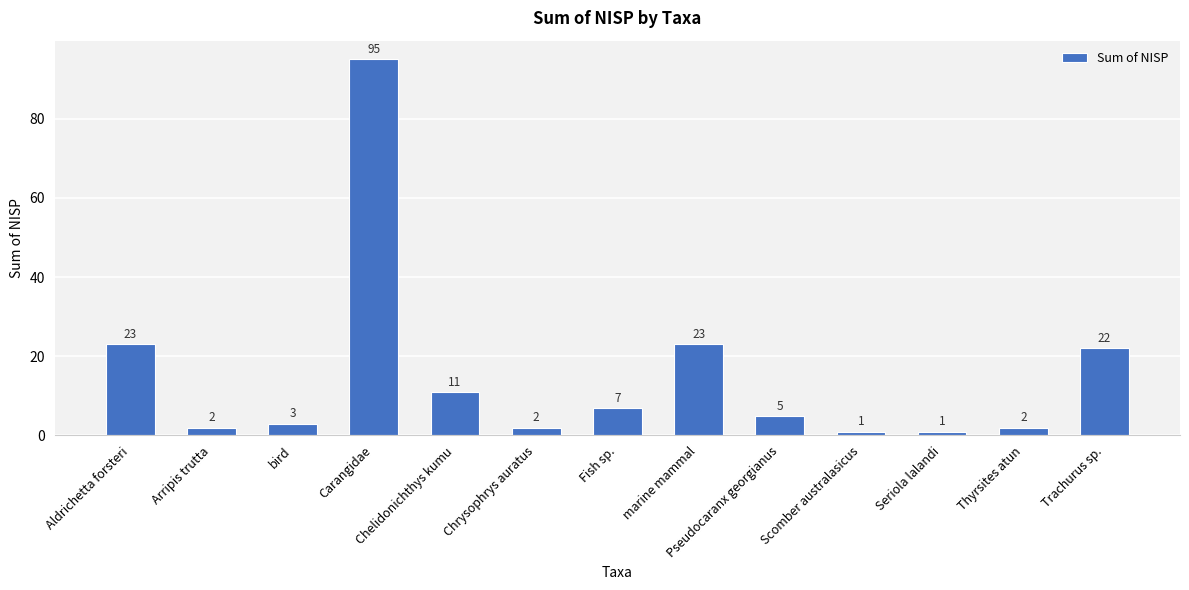

Approximately how many times larger is the value at Thyrsites atun compared to bird?

0.7